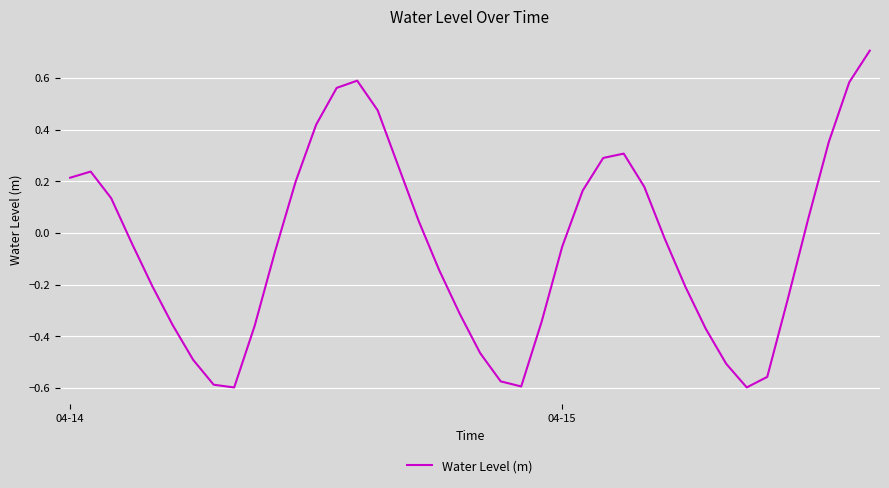

What is the greatest value displayed?

0.7